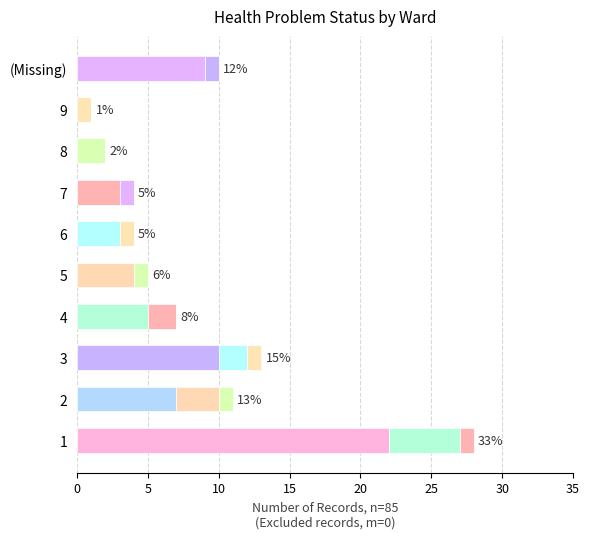

How many categories are shown in the chart?

10